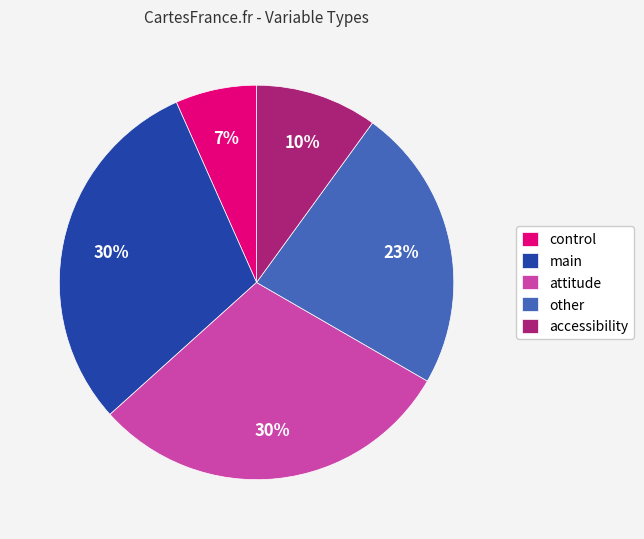

How many slices are in this pie chart?

5